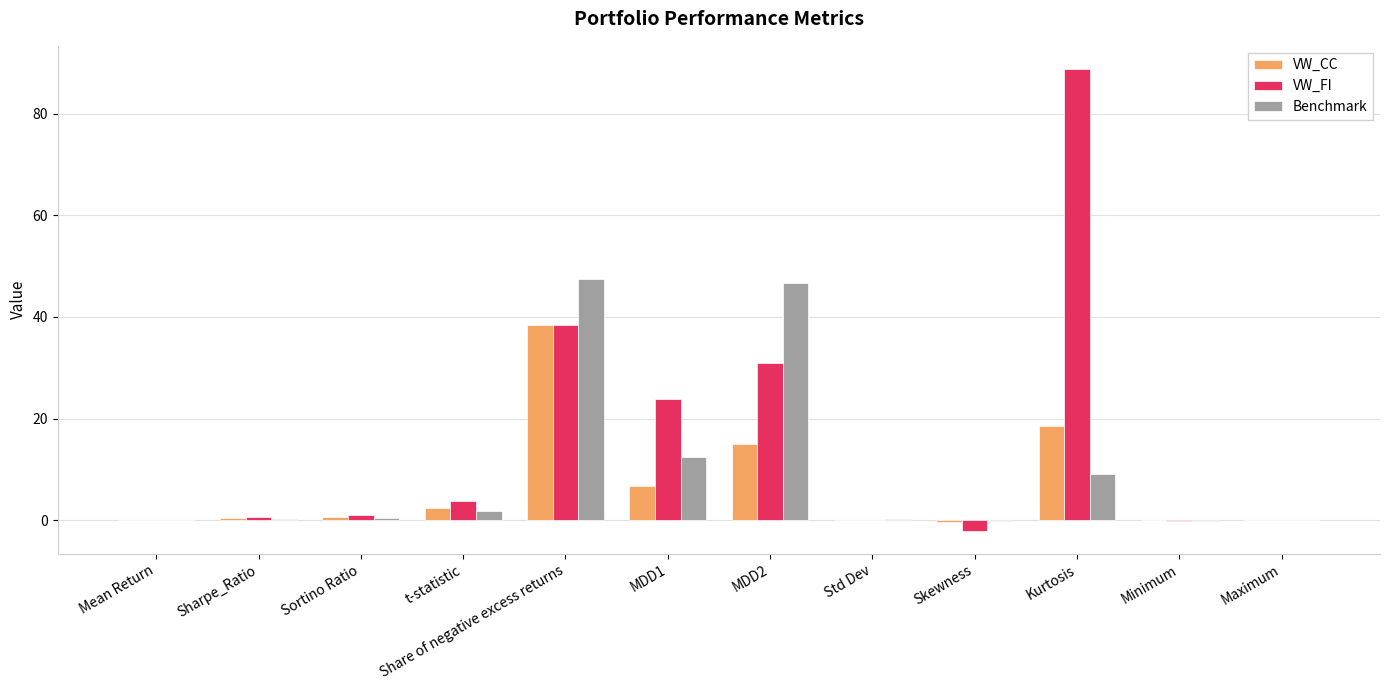

What is the sum of all Benchmark values?

118.3